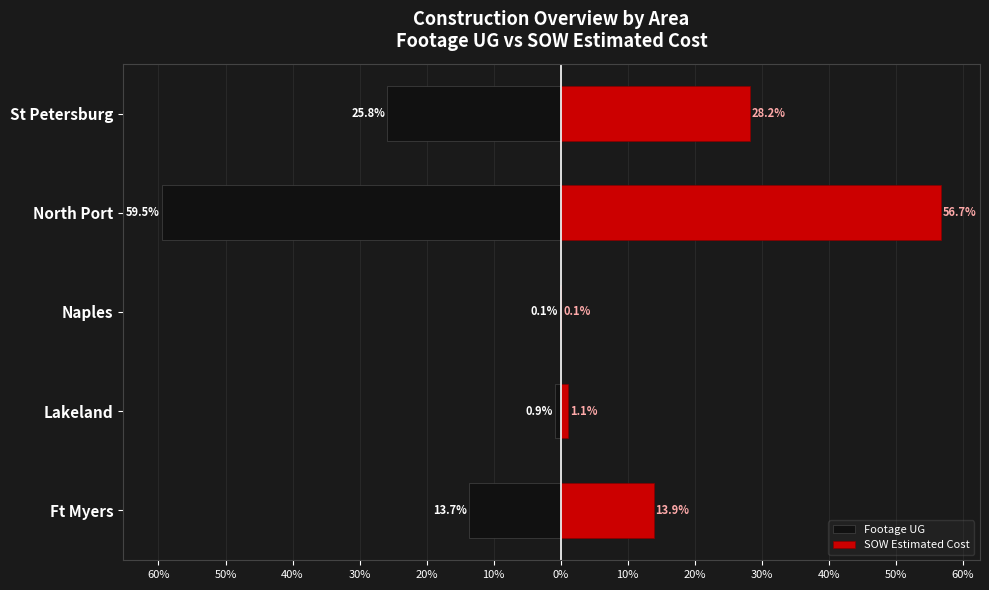

What value does the SOW Estimated Cost series have at Ft Myers?

13.9